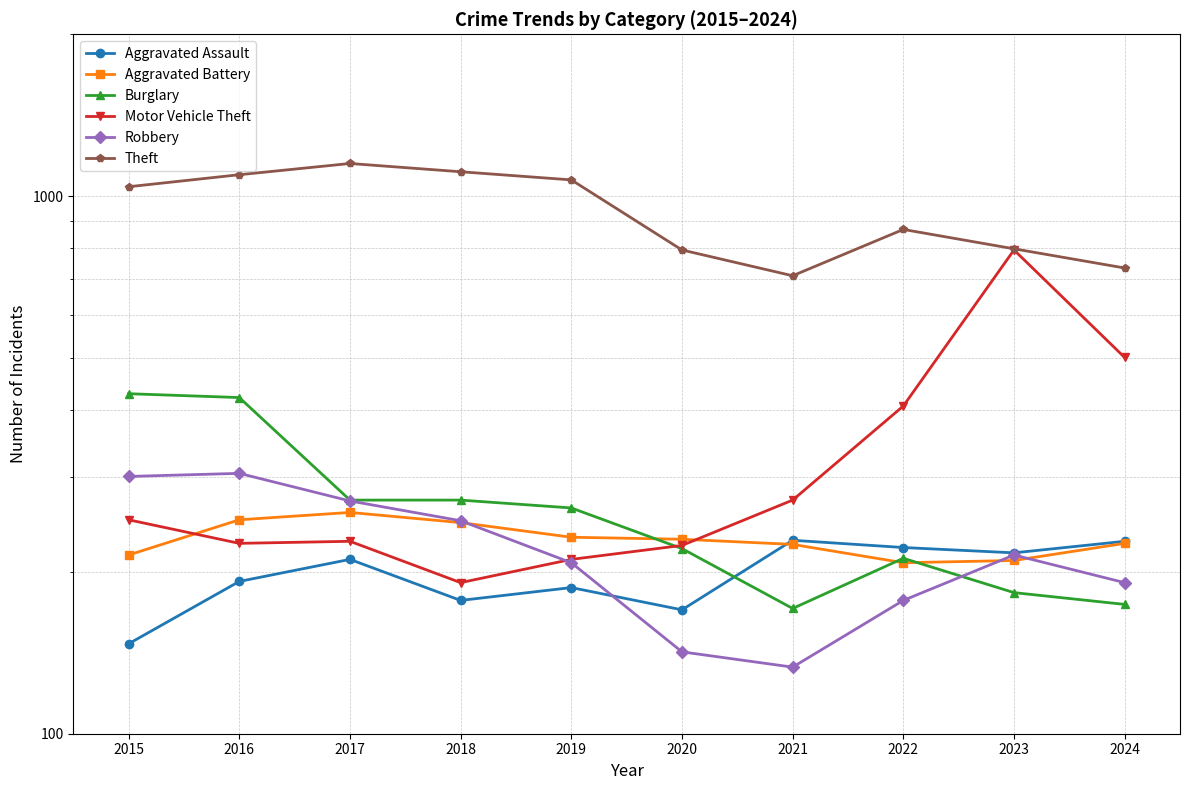

Which series has the largest total across all categories?

Theft